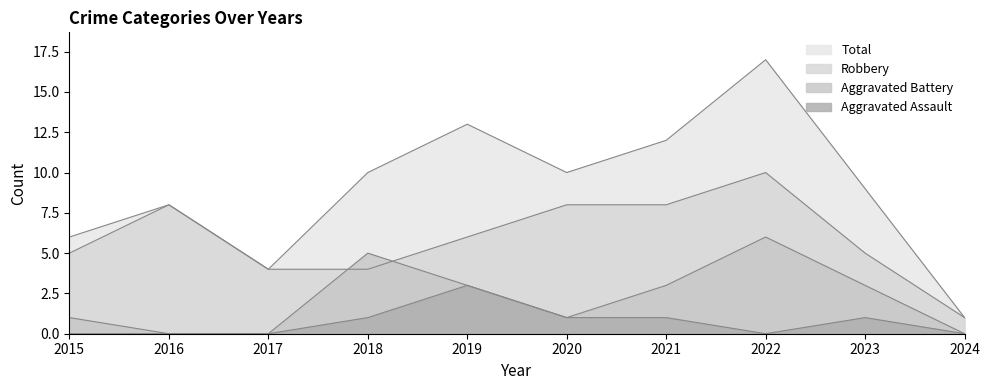

Reading right to left, what are all the values shown in this chart?

Aggravated Assault: 0	1	0	1	1	3	1	0	0	0
Aggravated Battery: 0	3	6	3	1	3	5	0	0	1
Robbery: 1	5	10	8	8	6	4	4	8	5
Total: 1	9	17	12	10	13	10	4	8	6